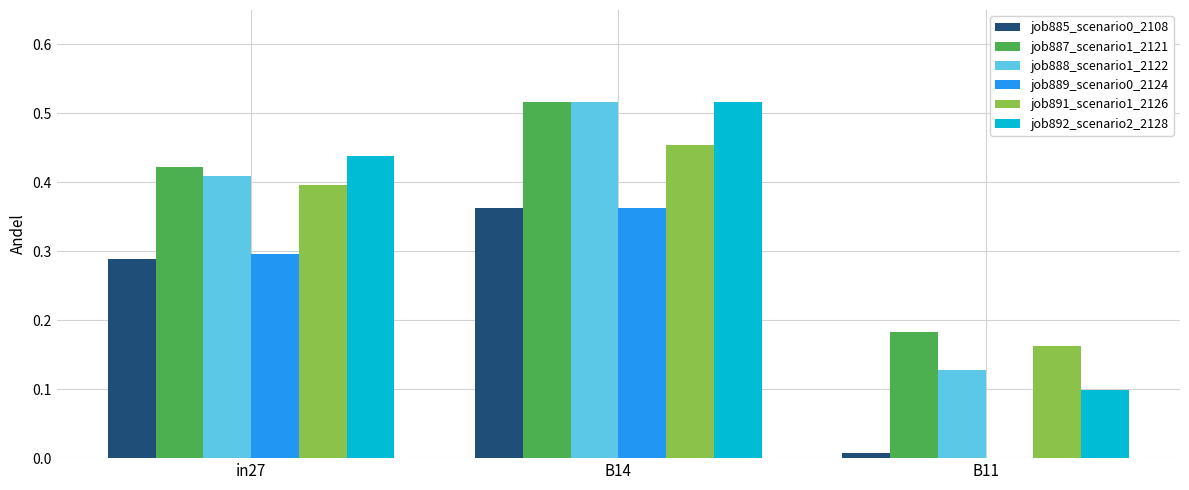

Which series has the largest range (max minus min)?

job892_scenario2_2128